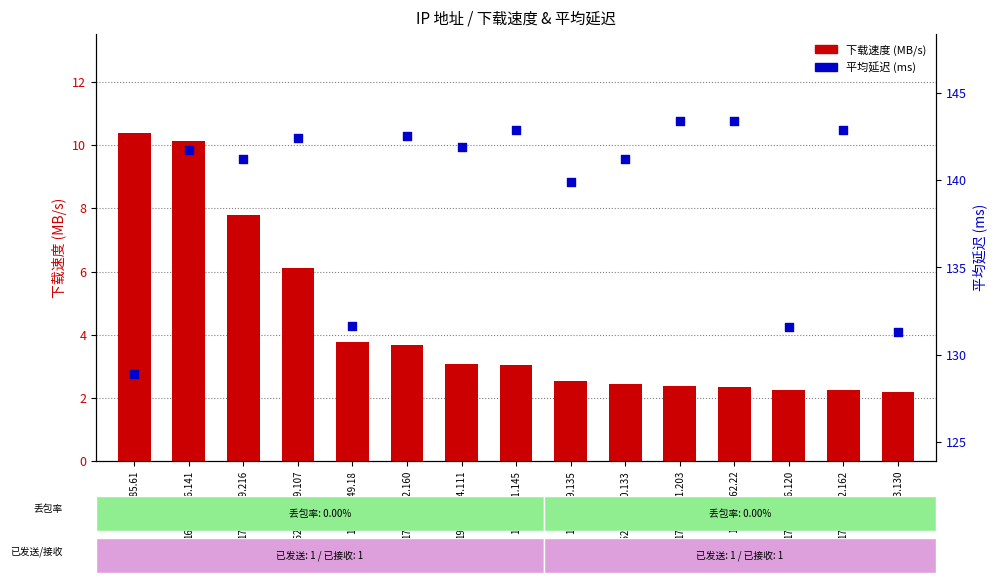

Which series reaches the maximum Y coordinate?

平均延迟 (ms)